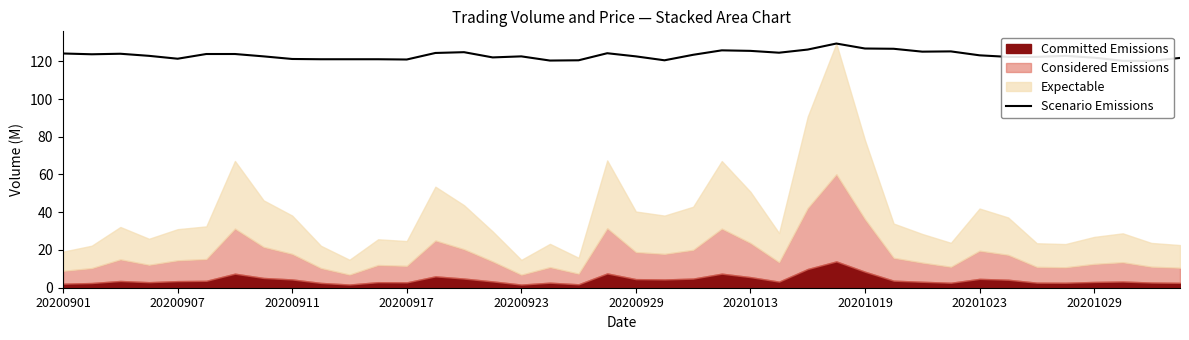

The value at 20200917 is 120.9. True or false?

True